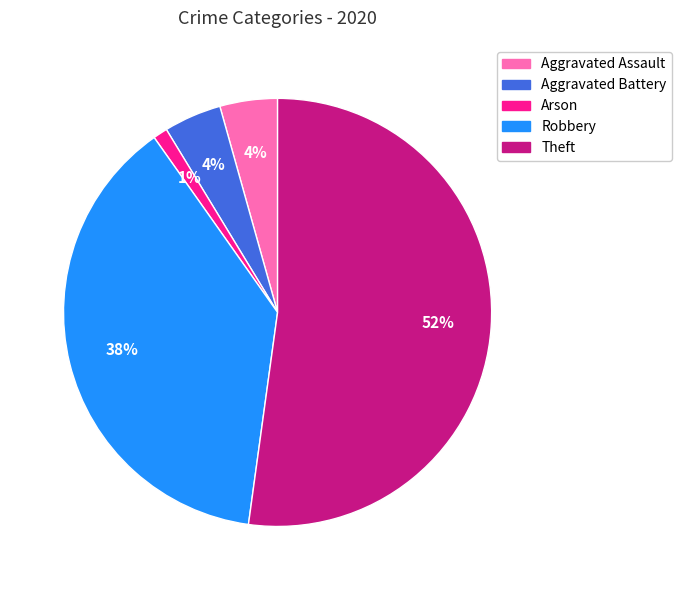

How many segments does this pie chart have?

5